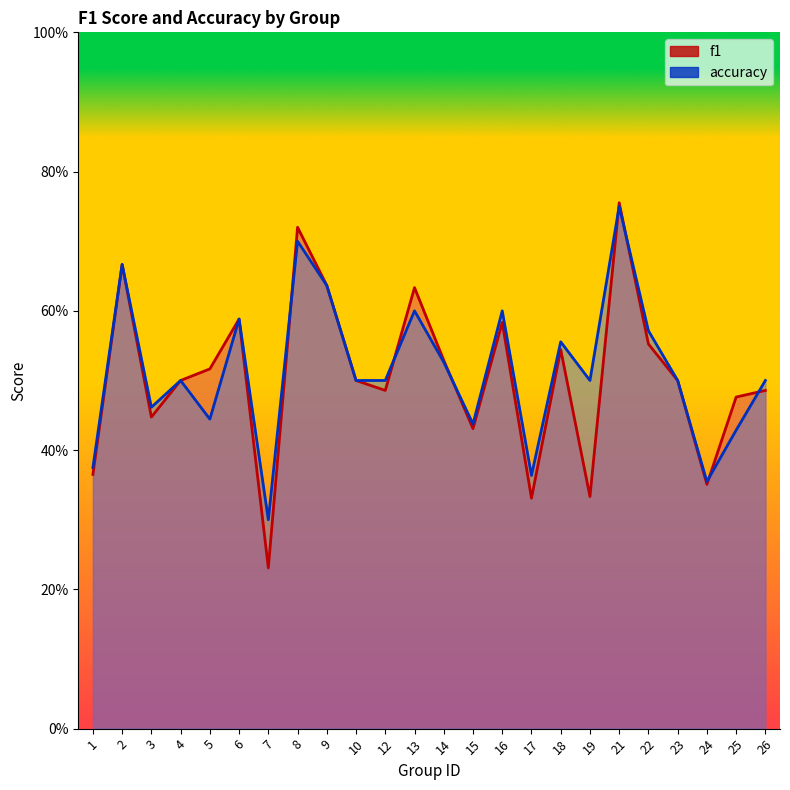

How many interior local valleys does the f1 series have?

7